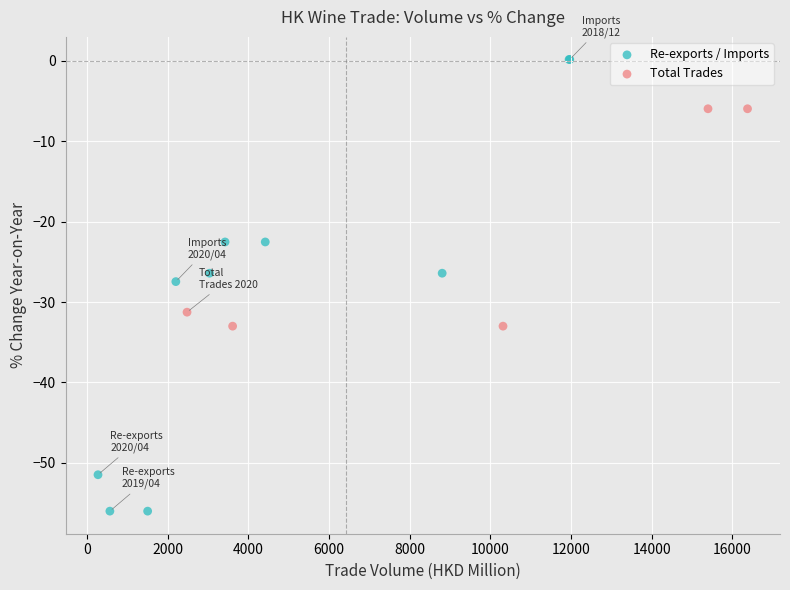

What are all the series names shown in the legend?

Re-exports / Imports, Total Trades